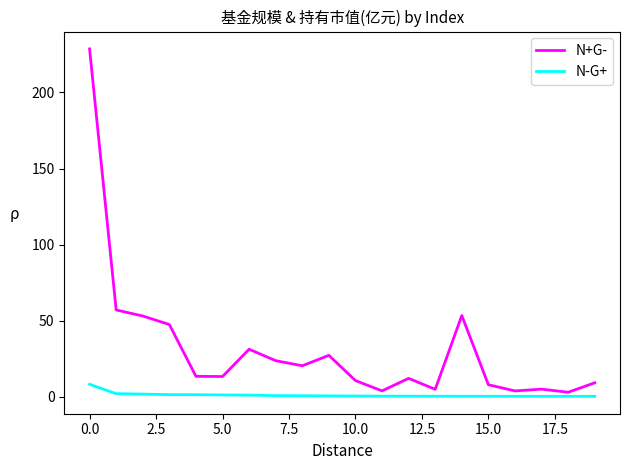

What is the maximum value shown in the chart?

228.6